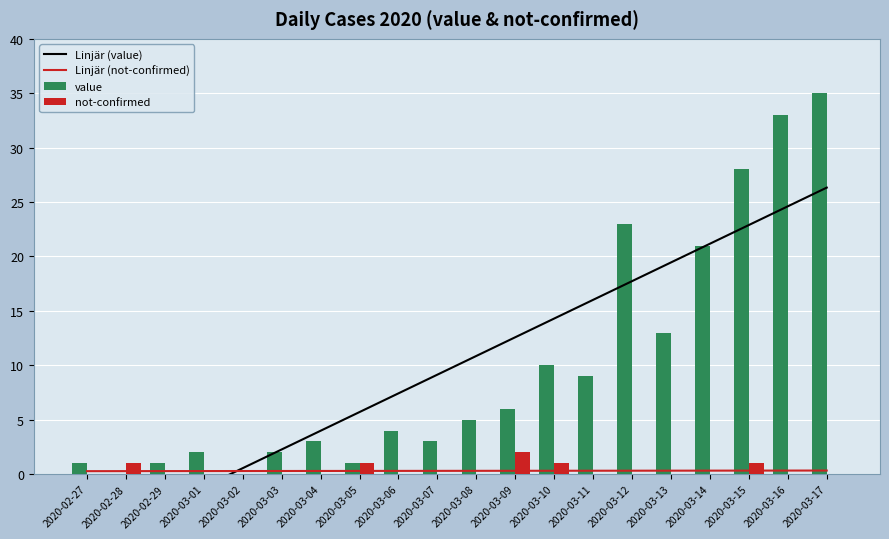

Rank the categories by value value from lowest to highest.

2020-02-28, 2020-03-02, 2020-02-27, 2020-02-29, 2020-03-05, 2020-03-01, 2020-03-03, 2020-03-04, 2020-03-07, 2020-03-06, 2020-03-08, 2020-03-09, 2020-03-11, 2020-03-10, 2020-03-13, 2020-03-14, 2020-03-12, 2020-03-15, 2020-03-16, 2020-03-17